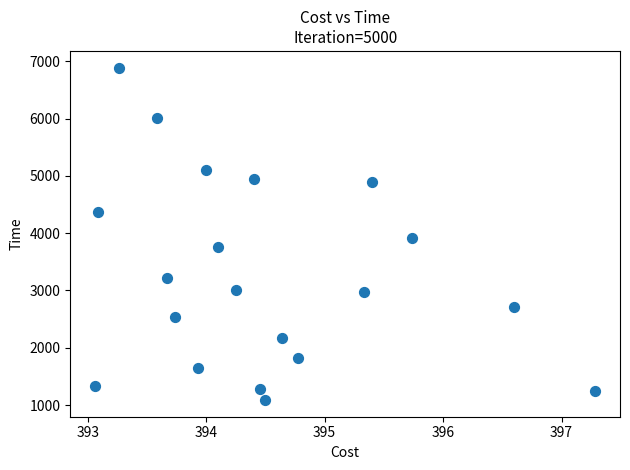

What Y value in the scatter plot is closest to 3988?

3909